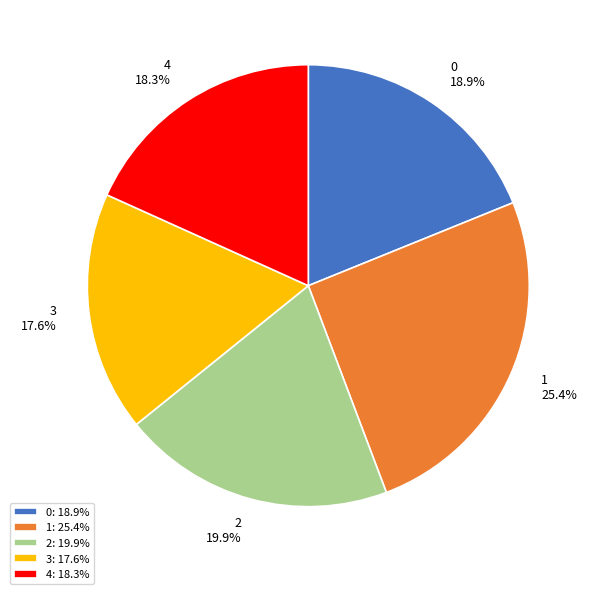

Which category has the smallest portion of the pie?

3